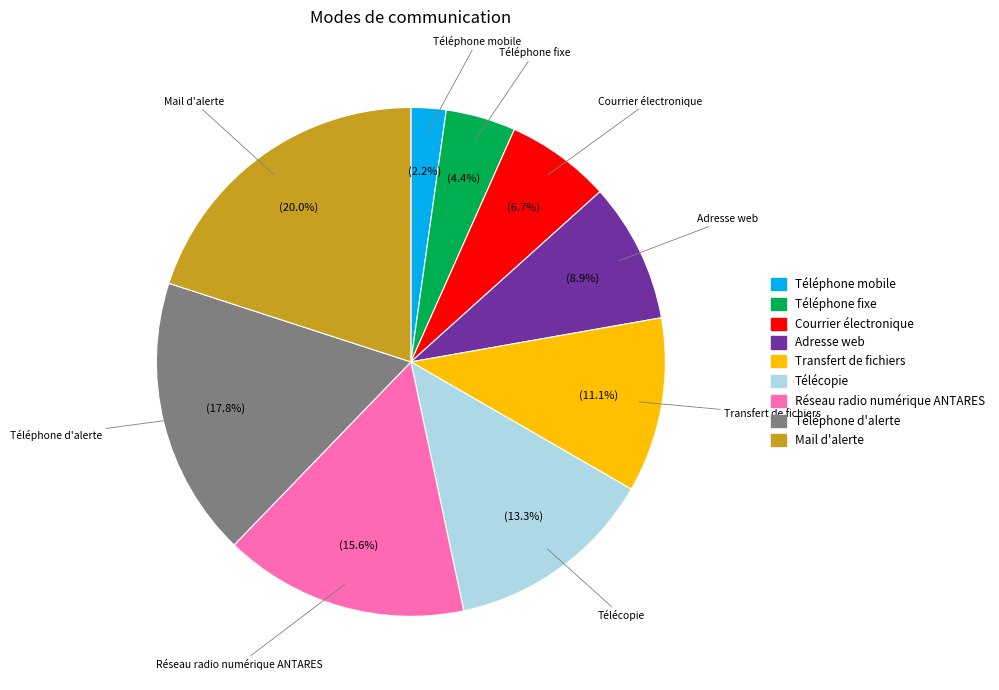

To the nearest percent, what is the difference between the Téléphone d'alerte and Courrier électronique slice percentages?

11%